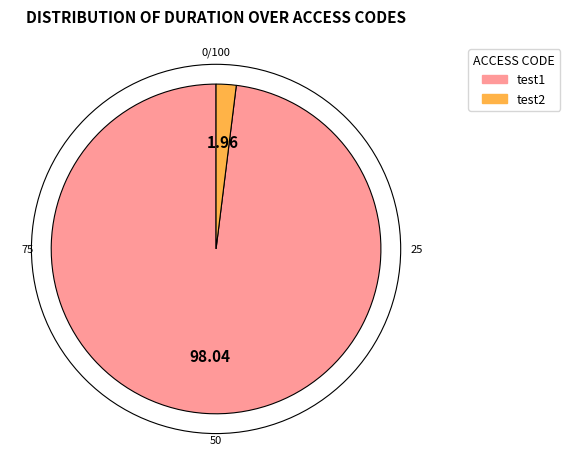

Rank the categories by value from highest to lowest.

test1, test2